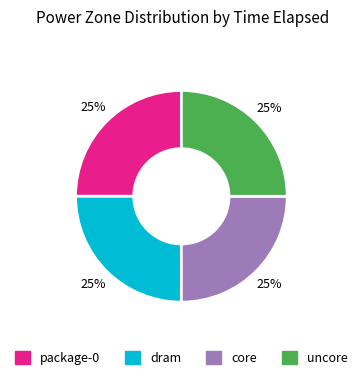

Approximately how many times larger is the value at package-0 compared to core?

1.0